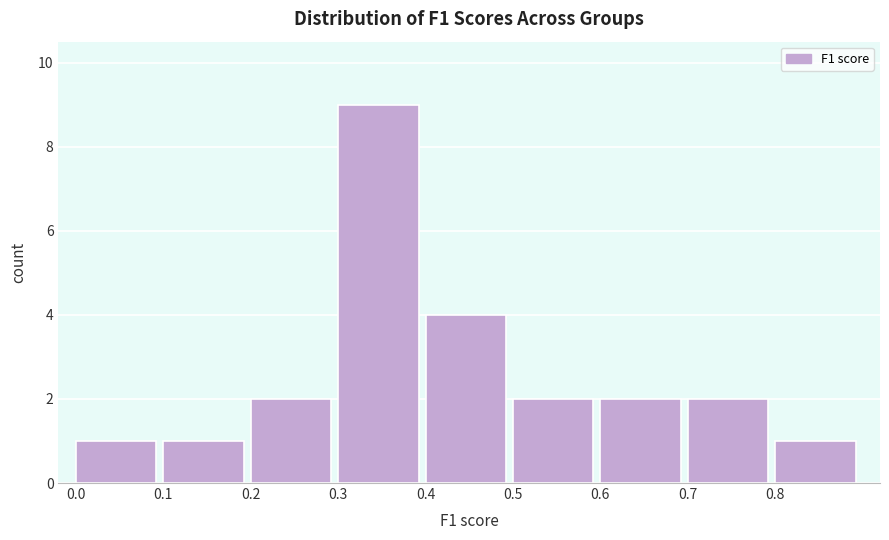

Reading left to right, transcribe this chart: for each bar, give the range it covers on the x-axis and its height. The values are not printed on the chart, so give them approximately, as read against the axis.

0.0 to 0.1: 1
0.1 to 0.2: 1
0.2 to 0.3: 2
0.3 to 0.4: 9
0.4 to 0.5: 4
0.5 to 0.6: 2
0.6 to 0.7: 2
0.7 to 0.8: 2
0.8 to 0.9: 1